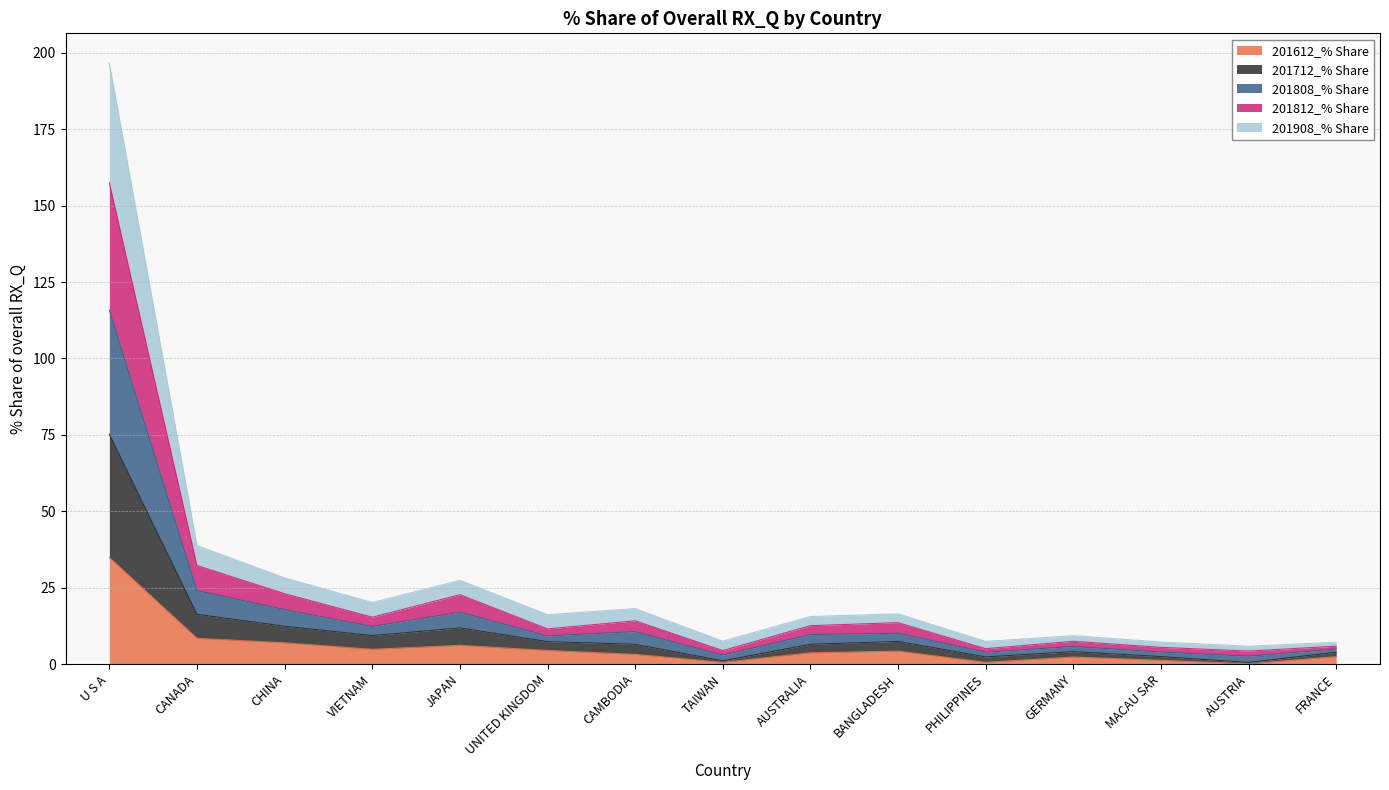

How many interior local valleys does the 201712_% Share series have?

5